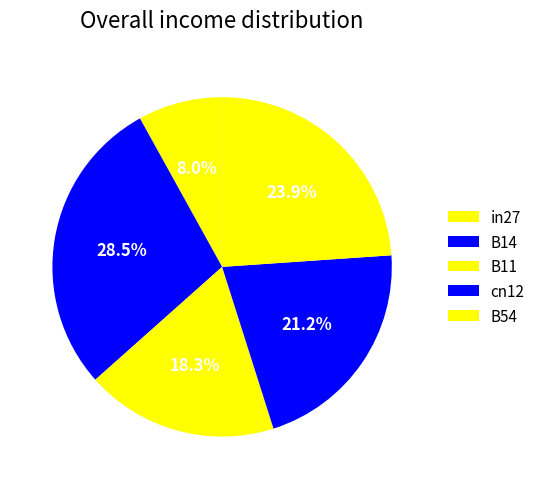

To the nearest percent, what is the average slice percentage?

20%